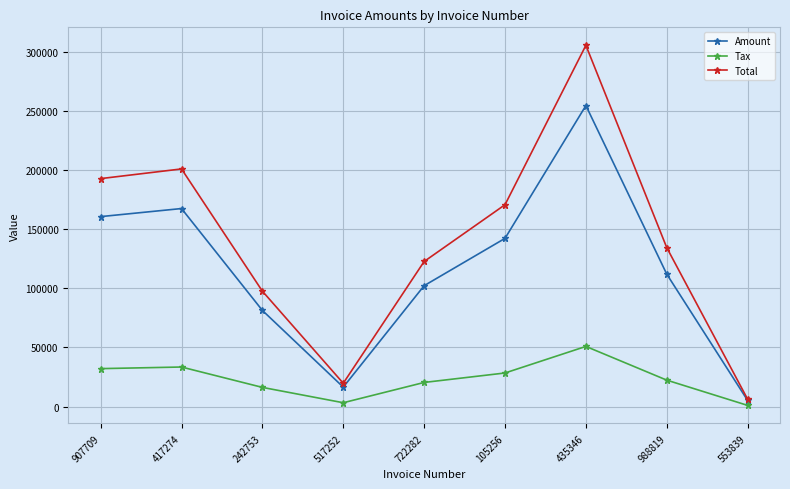

What are all the series names shown in the legend?

Amount, Tax, Total